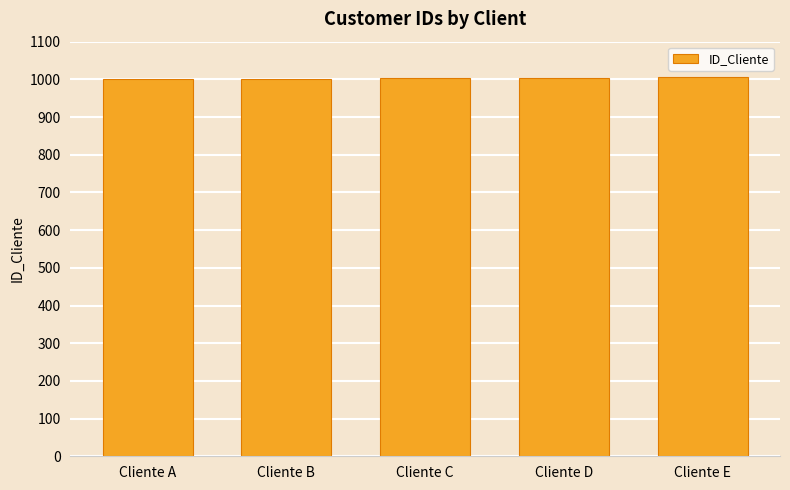

What is the difference between the values at Cliente B and Cliente A?

1